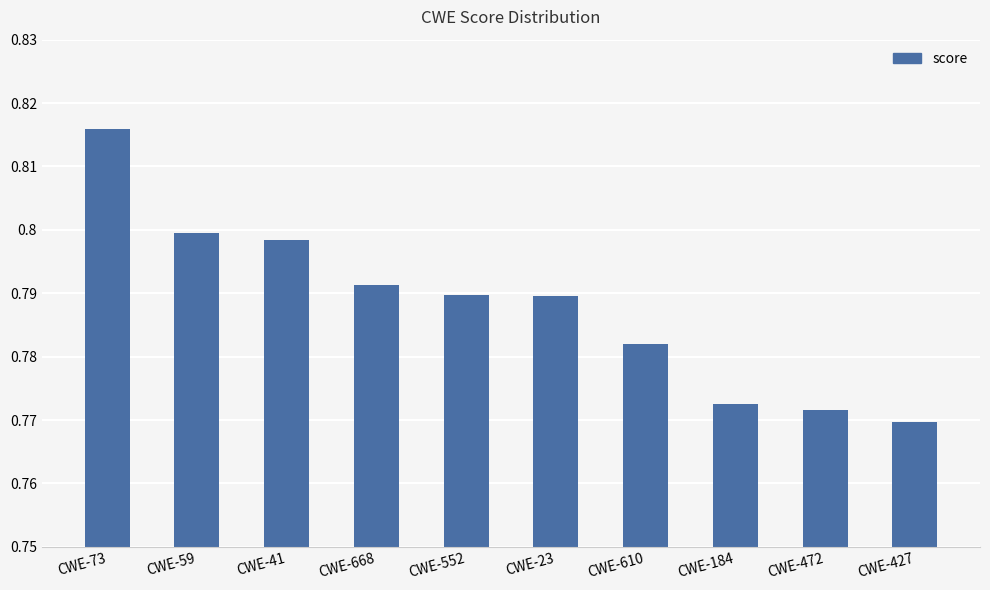

At which category does the chart reach its minimum across all series?

CWE-427